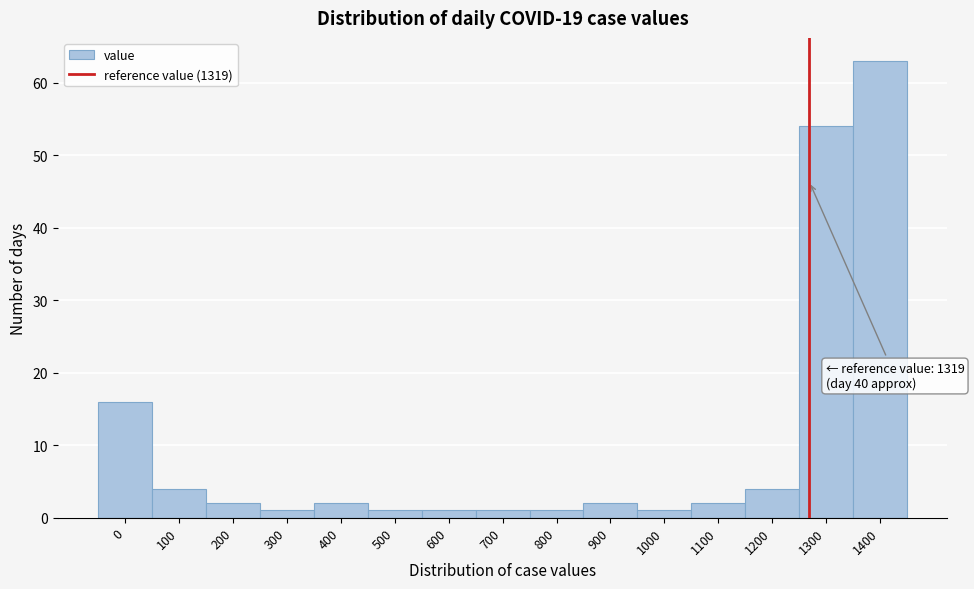

Reading left to right, extract all data points from this chart.

0=16	100=4	200=2	300=1	400=2	500=1	600=1	700=1	800=1	900=2	1000=1	1100=2	1200=4	1300=54	1400=63